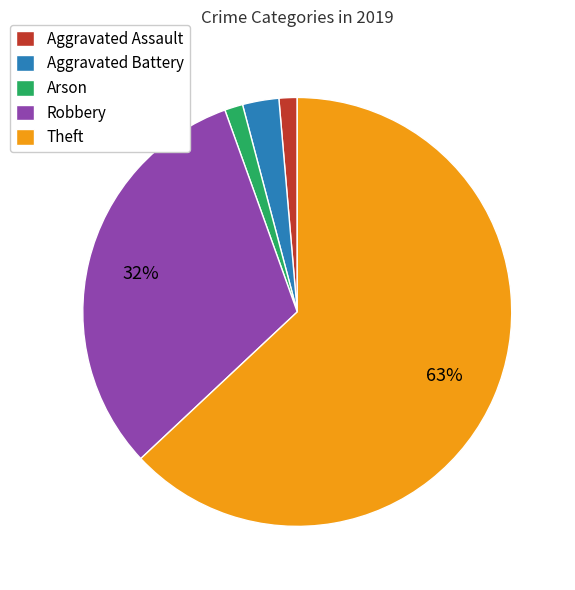

What percentage is the Aggravated Assault slice, to the nearest percent?

1%